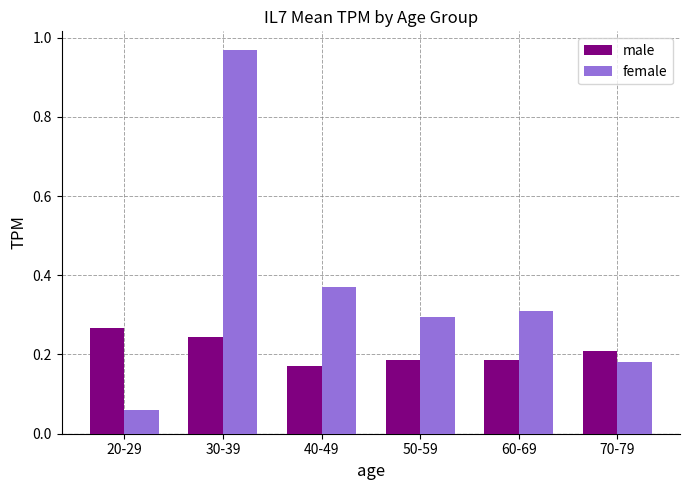

What are all the series names shown in the legend?

male, female